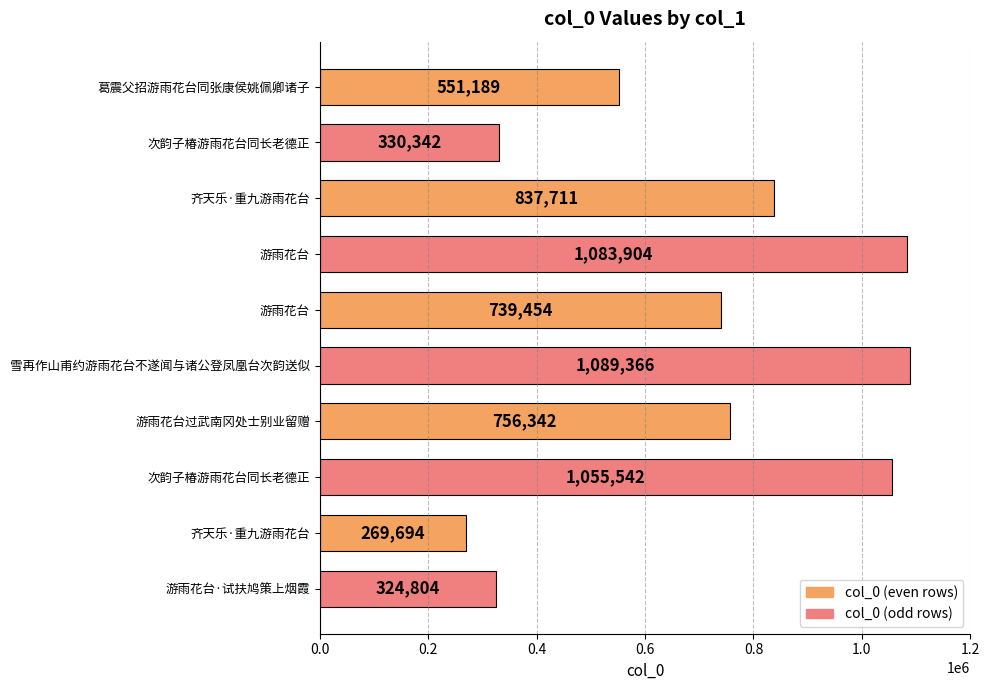

How many bars are there in total?

10